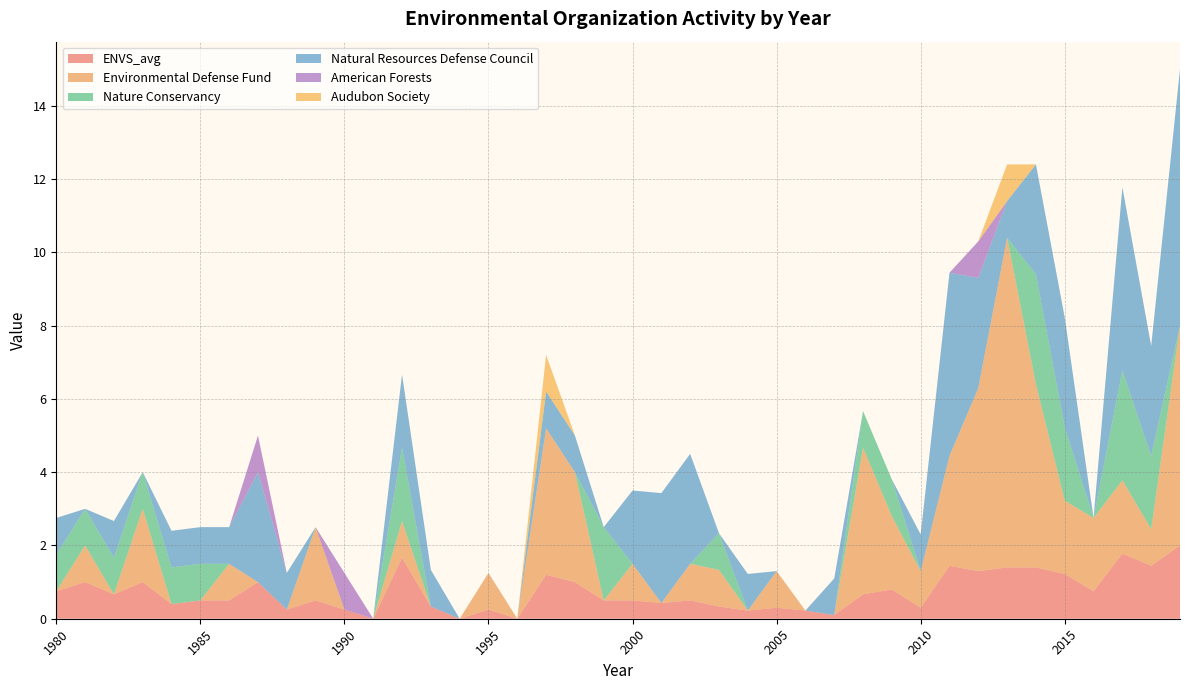

Does the chart display data point markers on the line(s)?

No